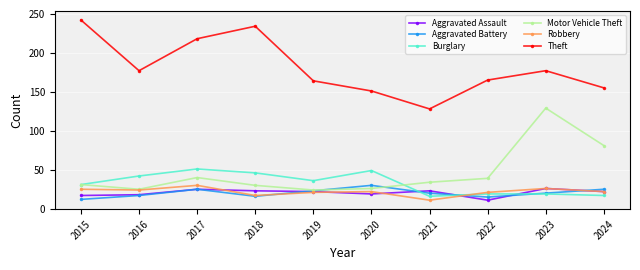

What is the maximum value shown in the chart?

242